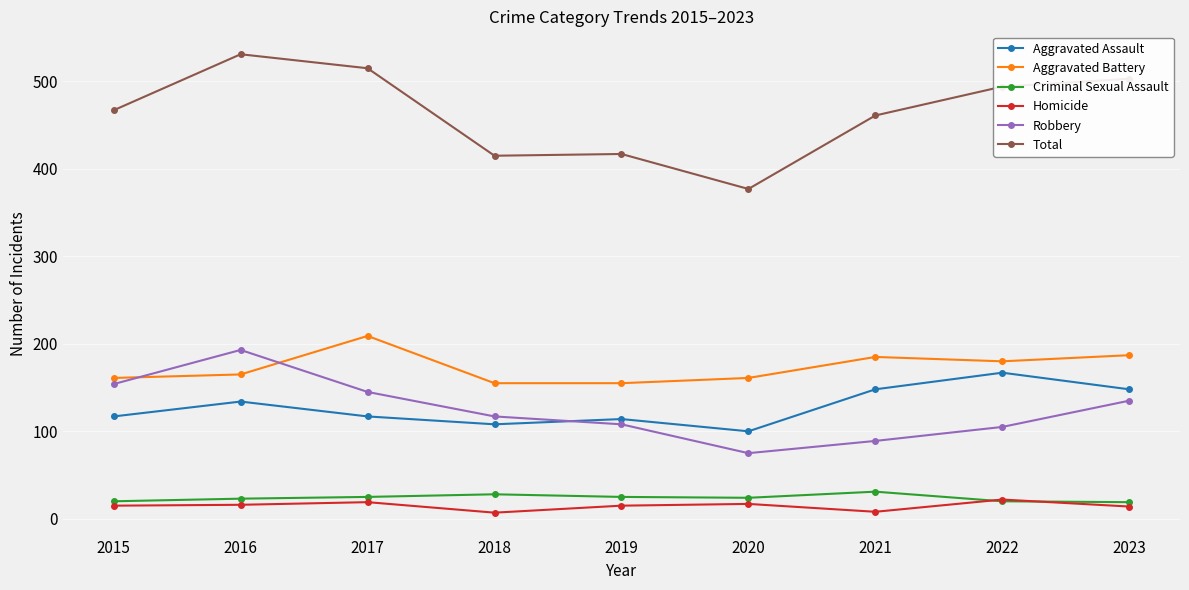

Where is the first local maximum for Total?

2016